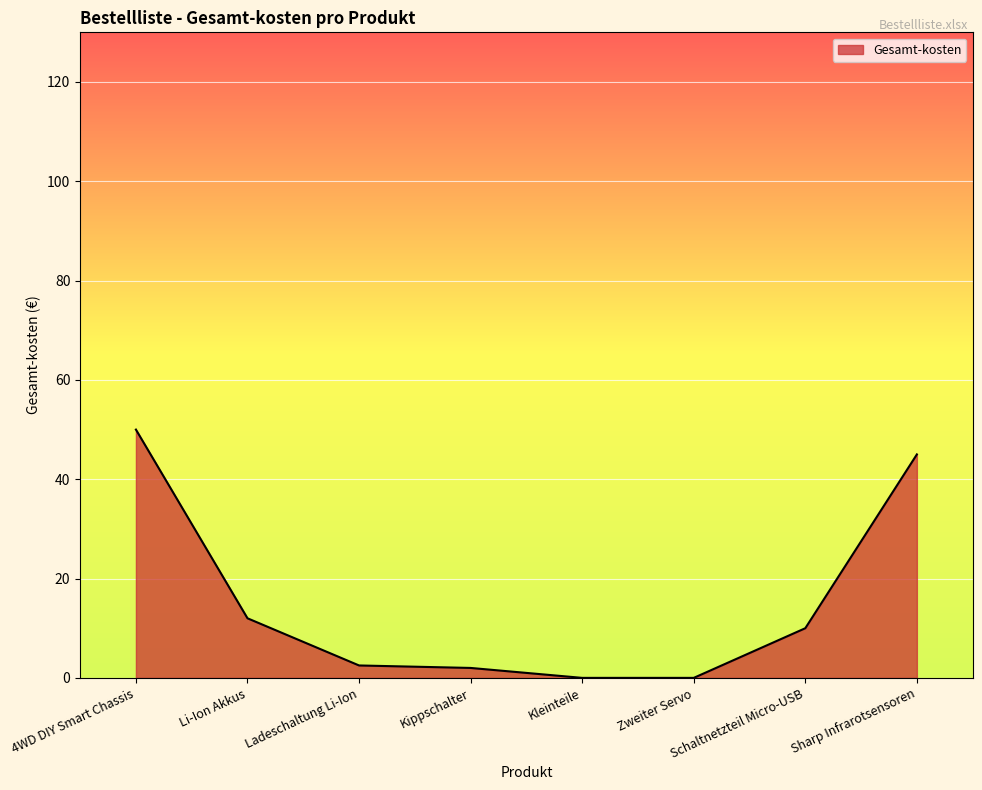

The value at Li-Ion Akkus is 12.0. True or false?

True